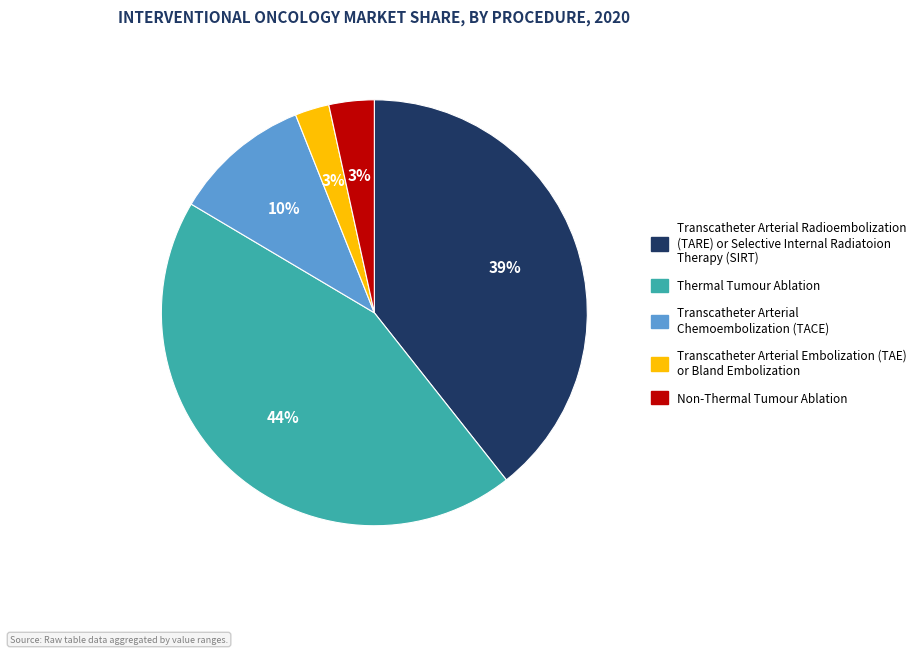

To the nearest percent, what is the average slice percentage?

20%